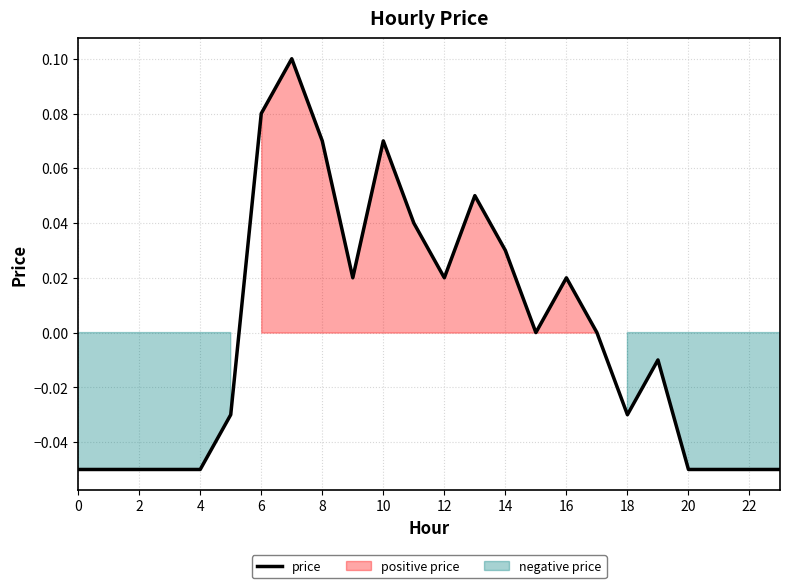

What is the value of the 22nd point from the left?

-0.1